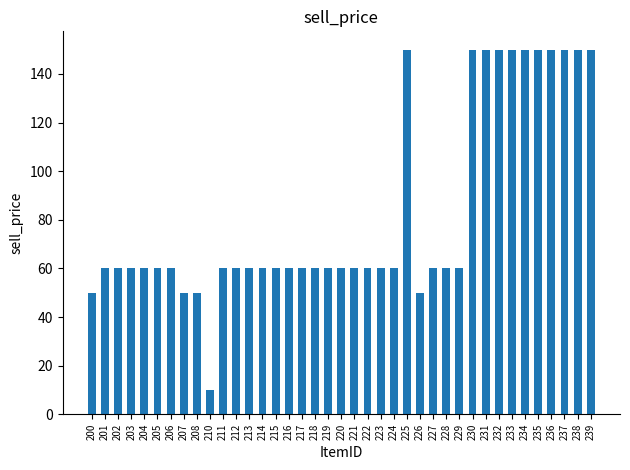

Is it true that the value at 237 is 94?

False